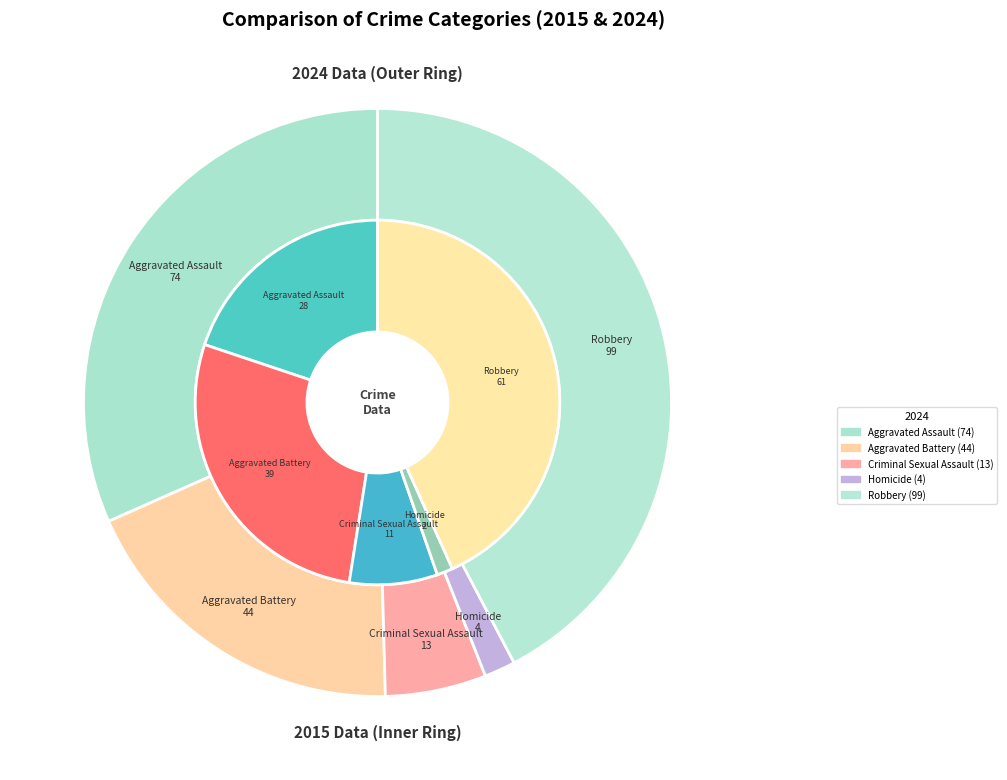

Does Aggravated Battery account for over 50% of the chart?

No